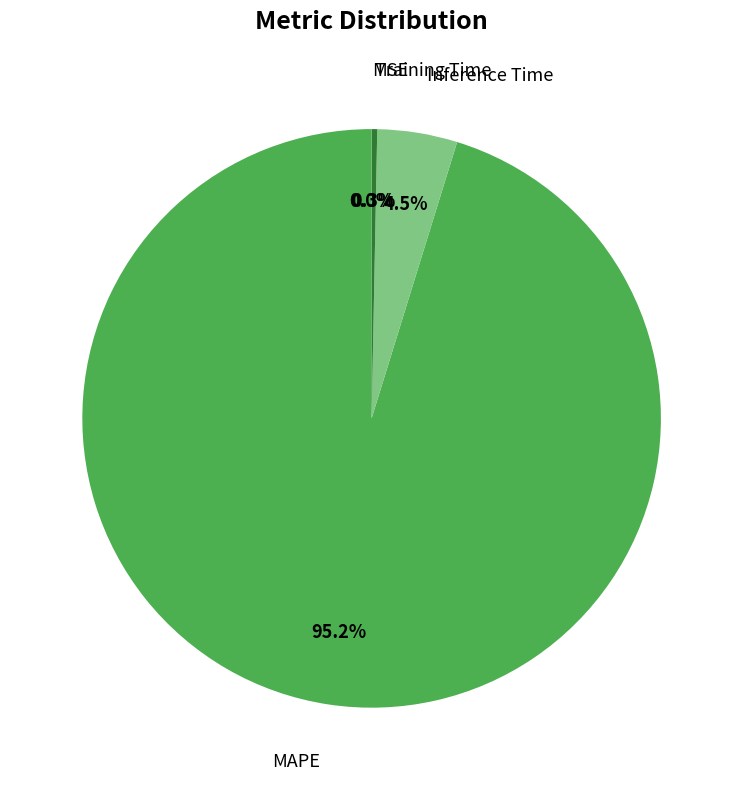

How much of the chart is everything except Training Time?

99.7%